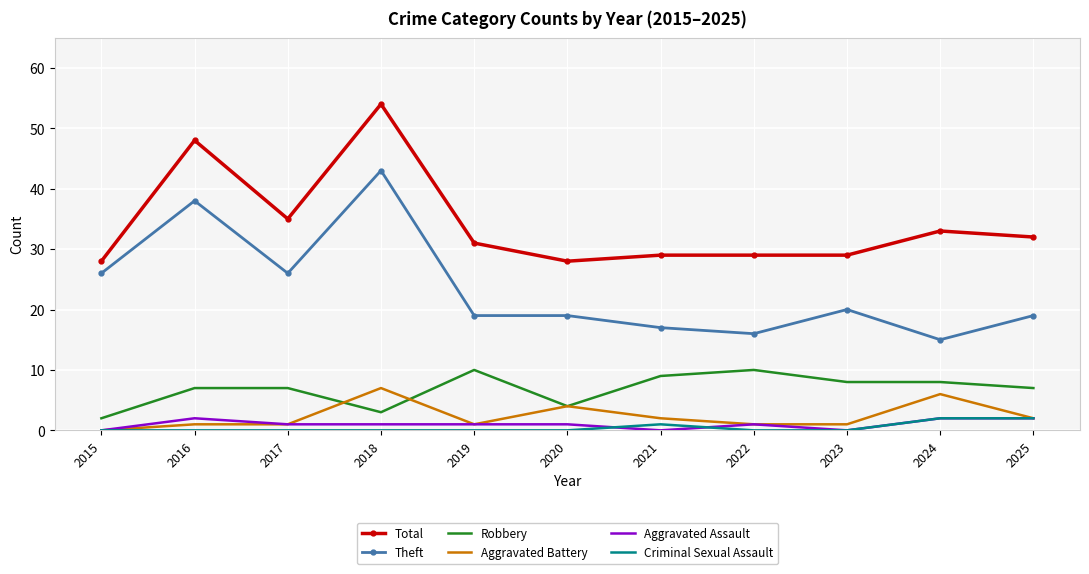

At which category is the sum across all series the highest?

2018